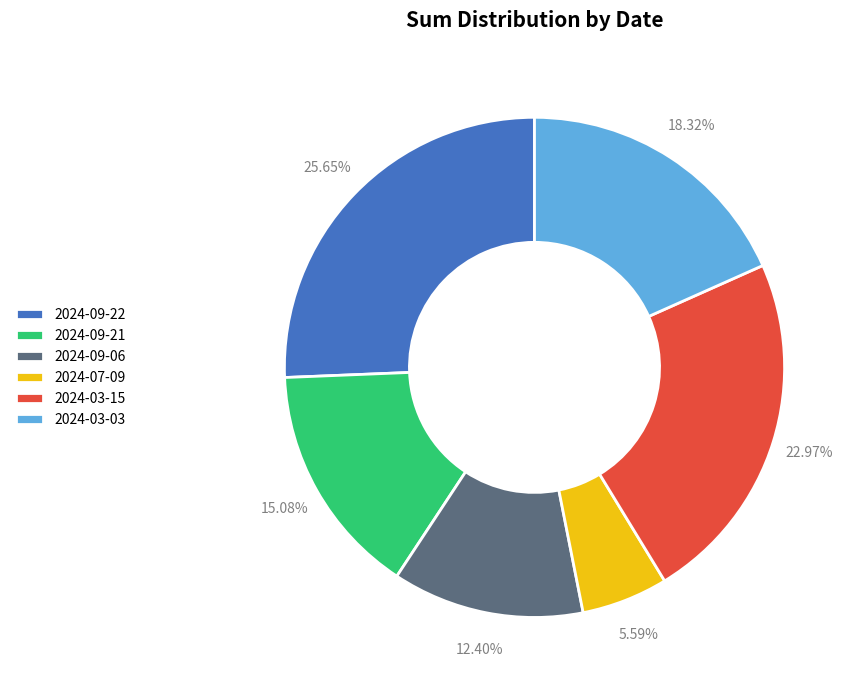

Is 2024-09-21 the majority of the pie?

No